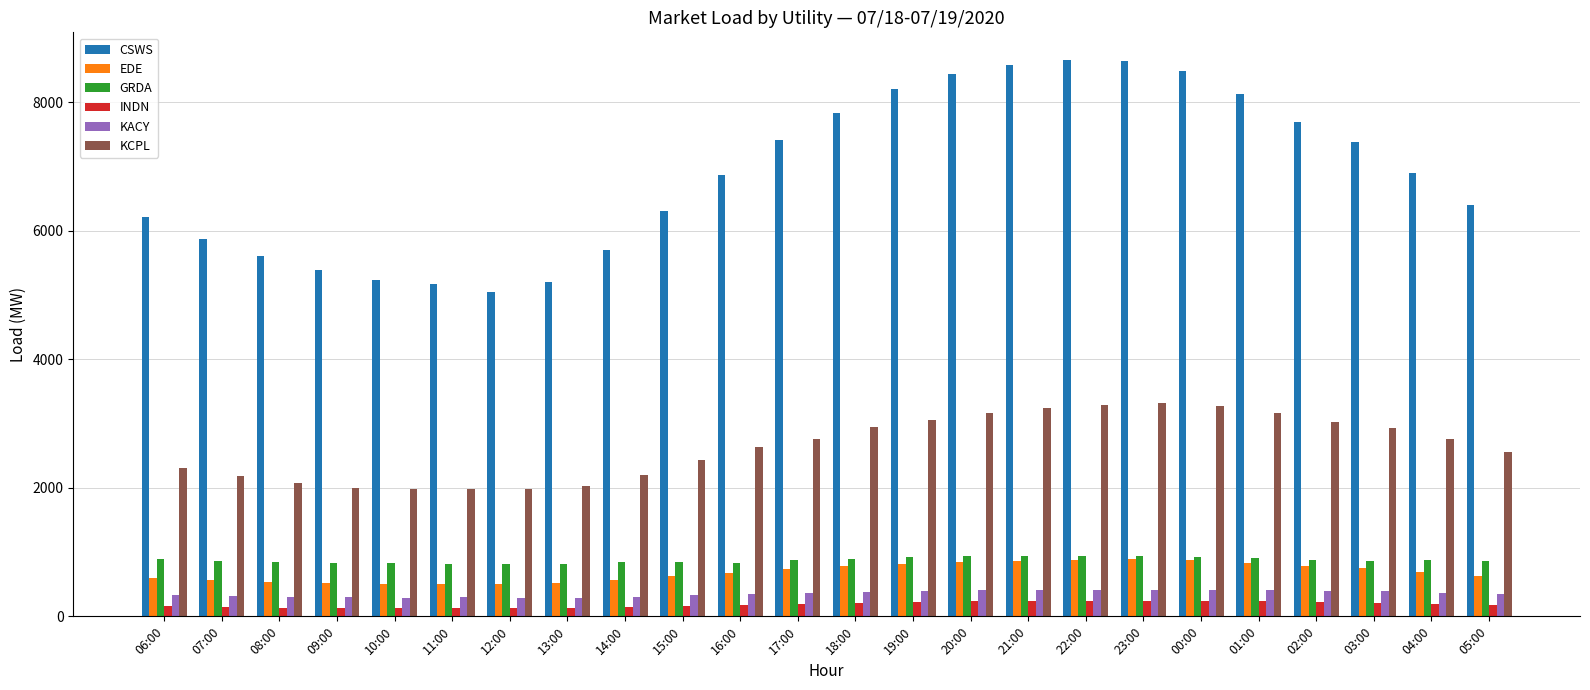

Which series has the widest spread of values?

CSWS